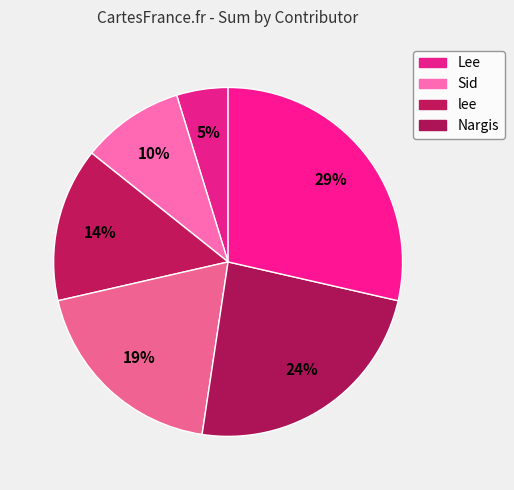

Is there any slice that represents more than half of the pie?

No